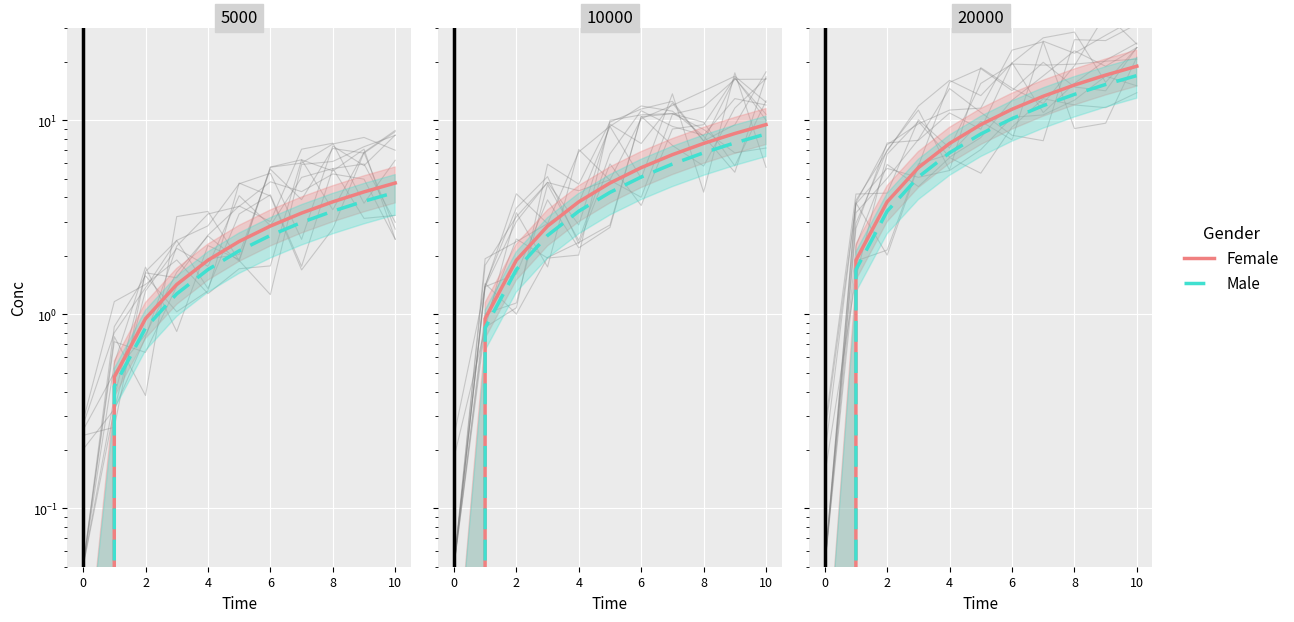

How many data points in Female are above 9?

6